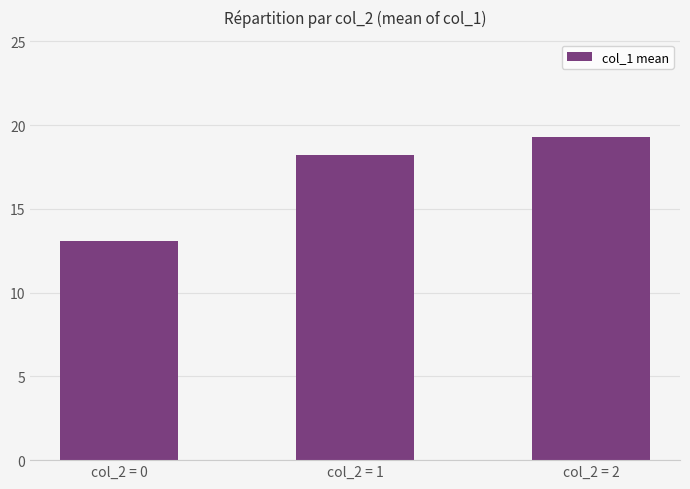

The chart shows a value of 8.8 at col_2 = 1. True or false?

False